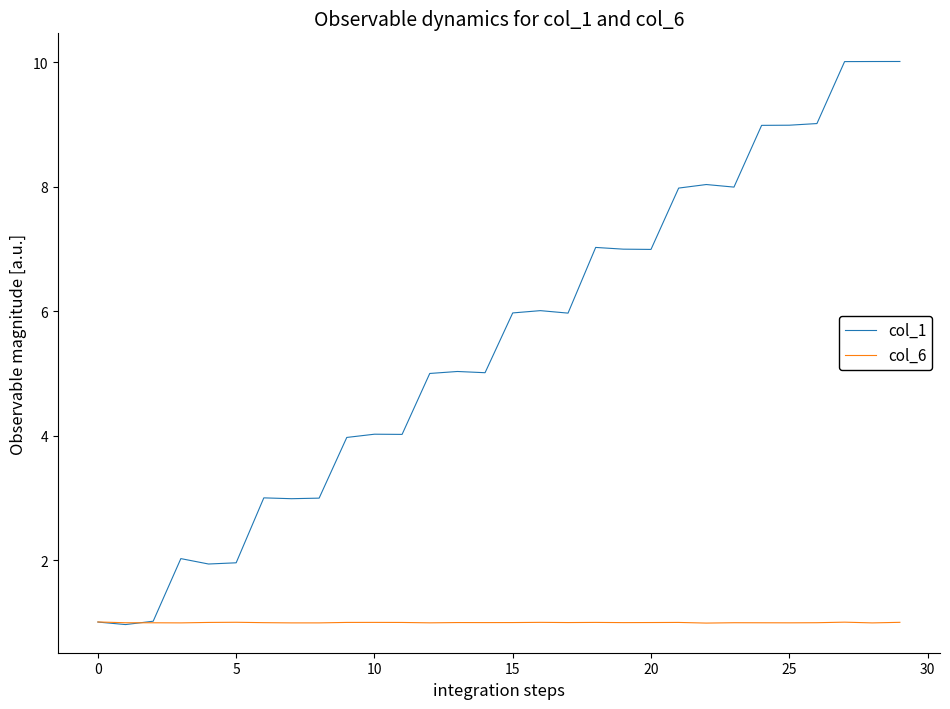

List the series in order of their peak value, highest first.

col_1, col_6